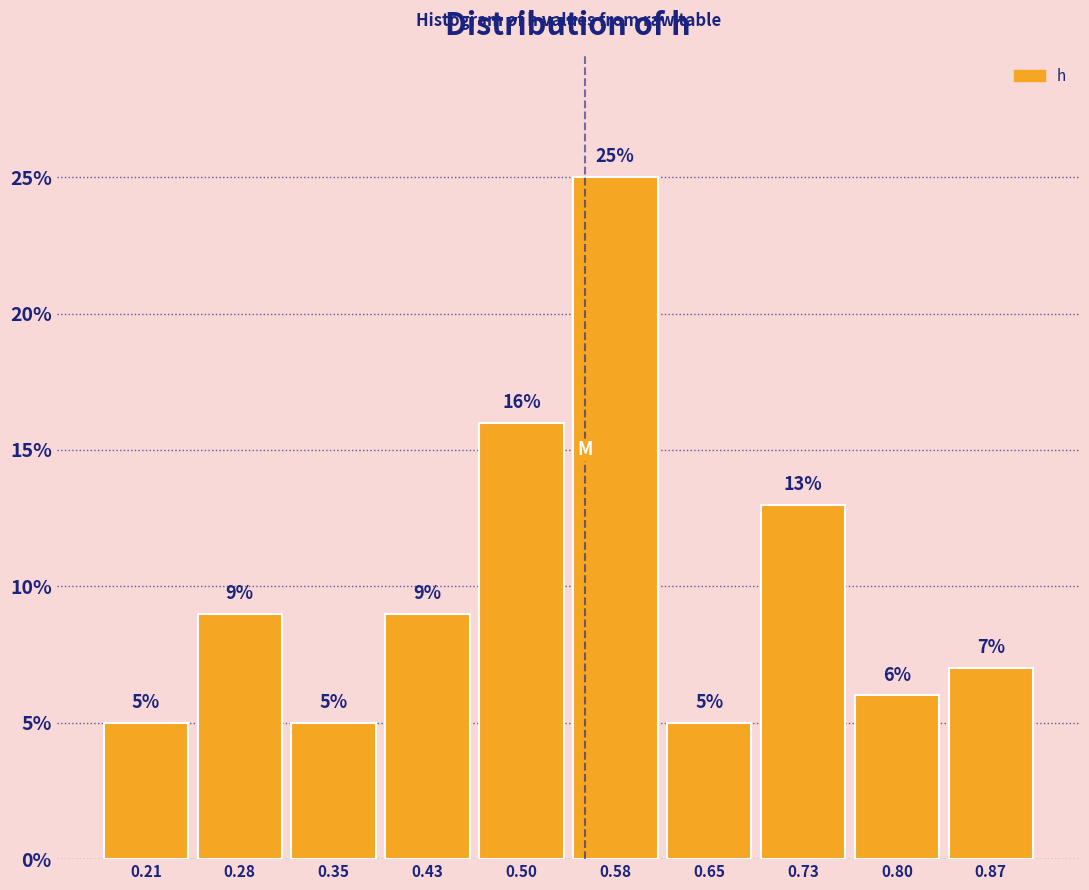

Reading left to right, transcribe this chart: for each bar, give the range it covers on the x-axis and its height. The bar edges are not printed on the chart, so give them approximately, as read against the axis.

0.17 to 0.24: 5
0.24 to 0.32: 9
0.32 to 0.39: 5
0.39 to 0.47: 9
0.47 to 0.54: 16
0.54 to 0.61: 25
0.61 to 0.69: 5
0.69 to 0.76: 13
0.76 to 0.84: 6
0.84 to 0.91: 7